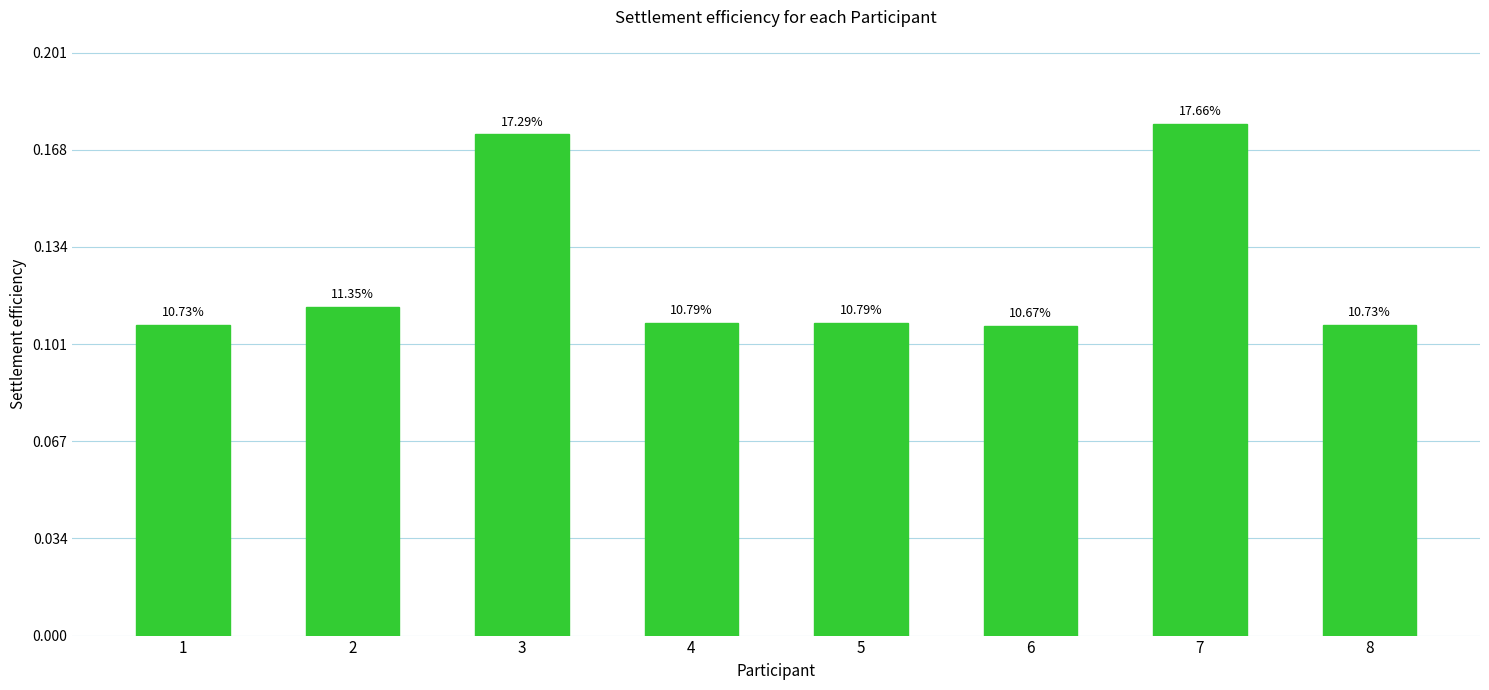

The chart shows a value of 64.4 at 5. True or false?

True